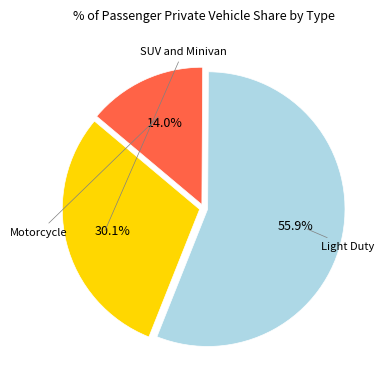

Is there a majority slice in this chart?

Yes